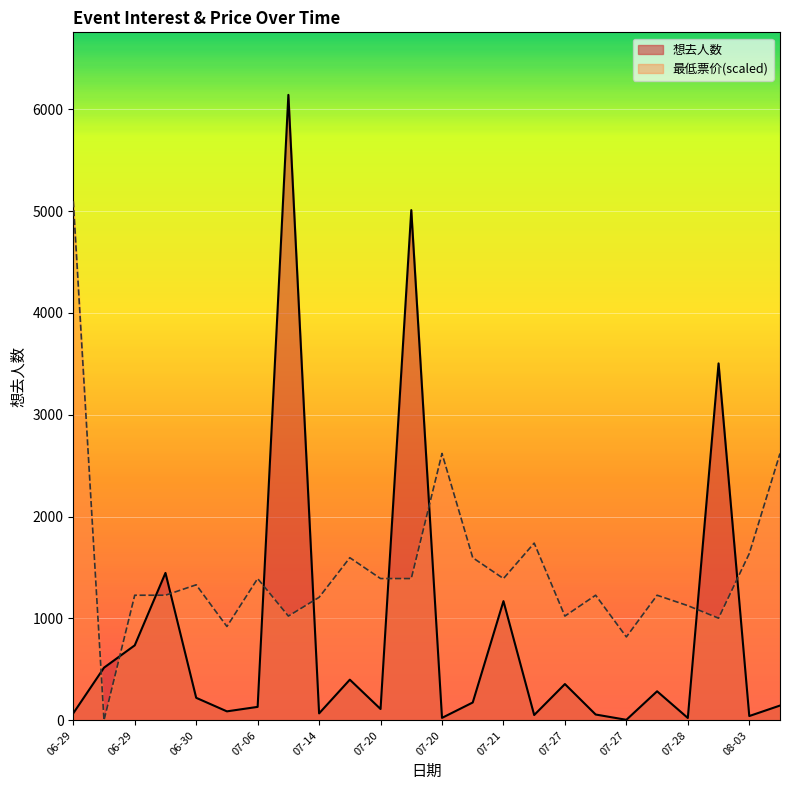

What are all the series names shown in the legend?

想去人数, 最低票价(scaled)